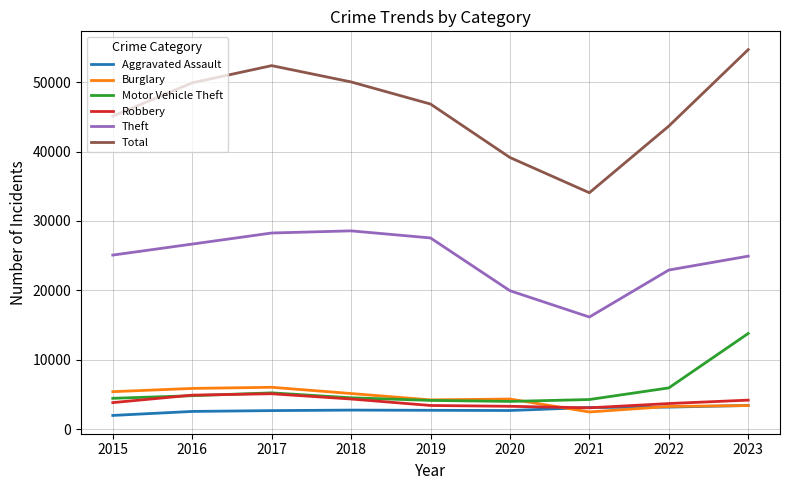

The value of Total at 2015 is 13081. True or false?

False